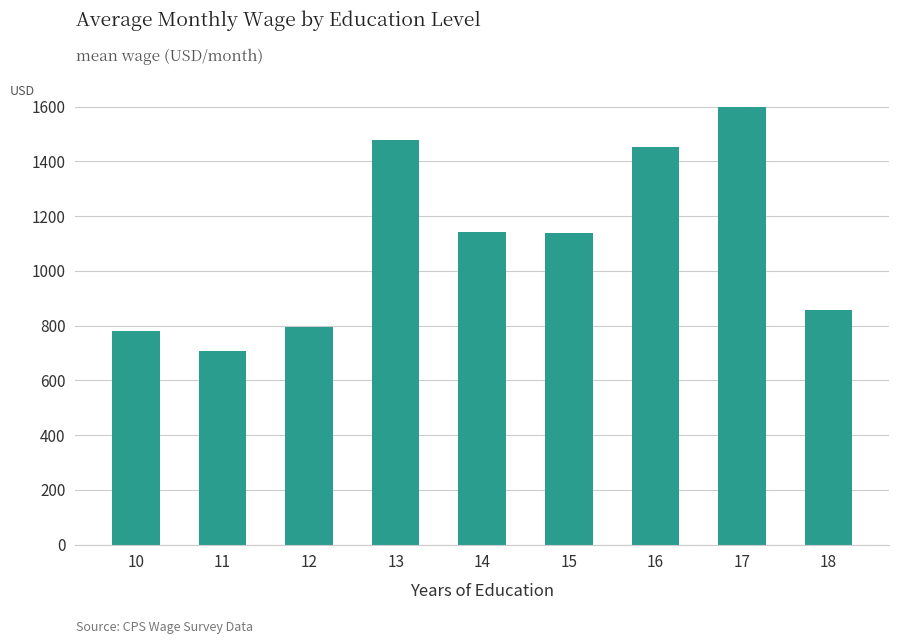

What is the minimum value shown in the chart?

706.0